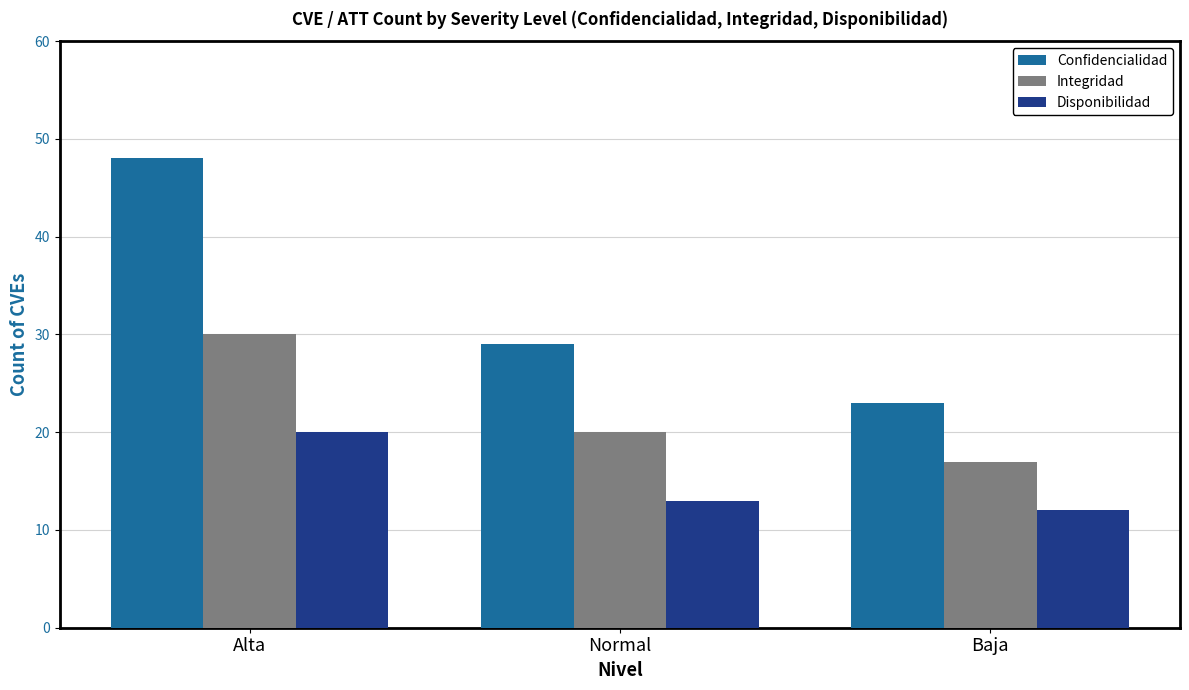

Reading left to right, extract all data points from this chart.

Confidencialidad: Alta=48	Normal=29	Baja=23
Integridad: Alta=30	Normal=20	Baja=17
Disponibilidad: Alta=20	Normal=13	Baja=12